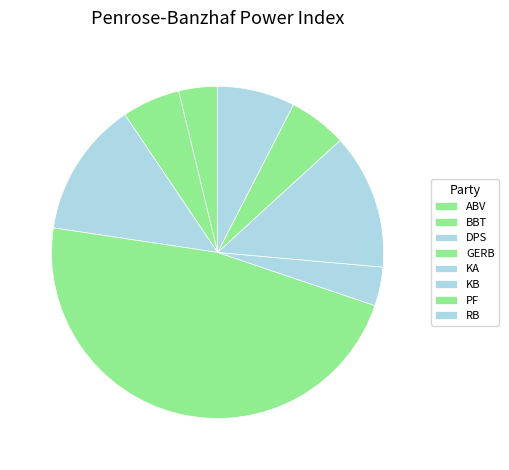

To the nearest percent, what is the difference between the KB and GERB slice percentages?

34%